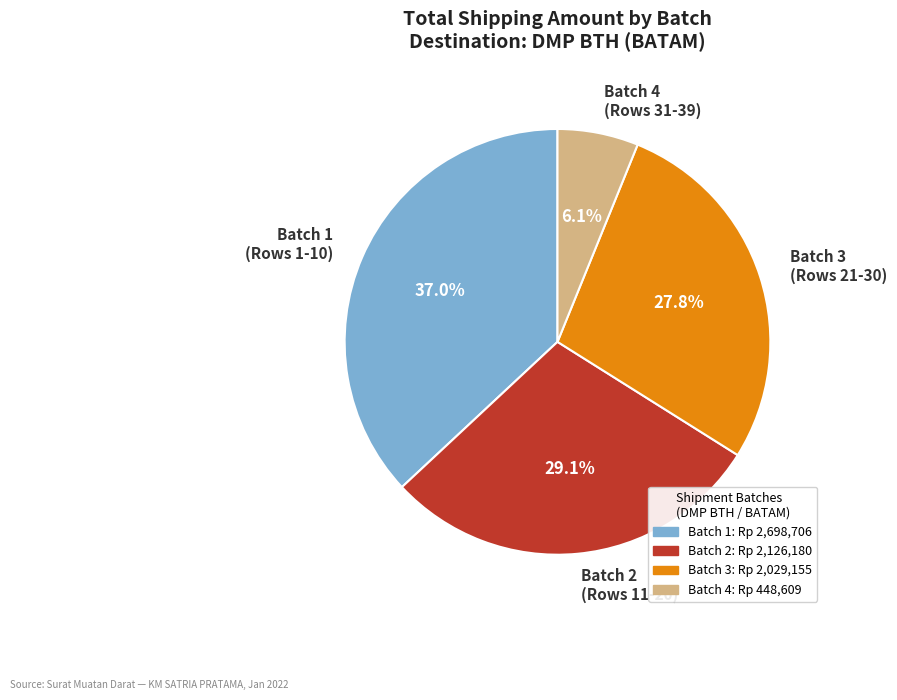

What percentage is NOT represented by Batch 1 (Rows 1-10)?

63.0%